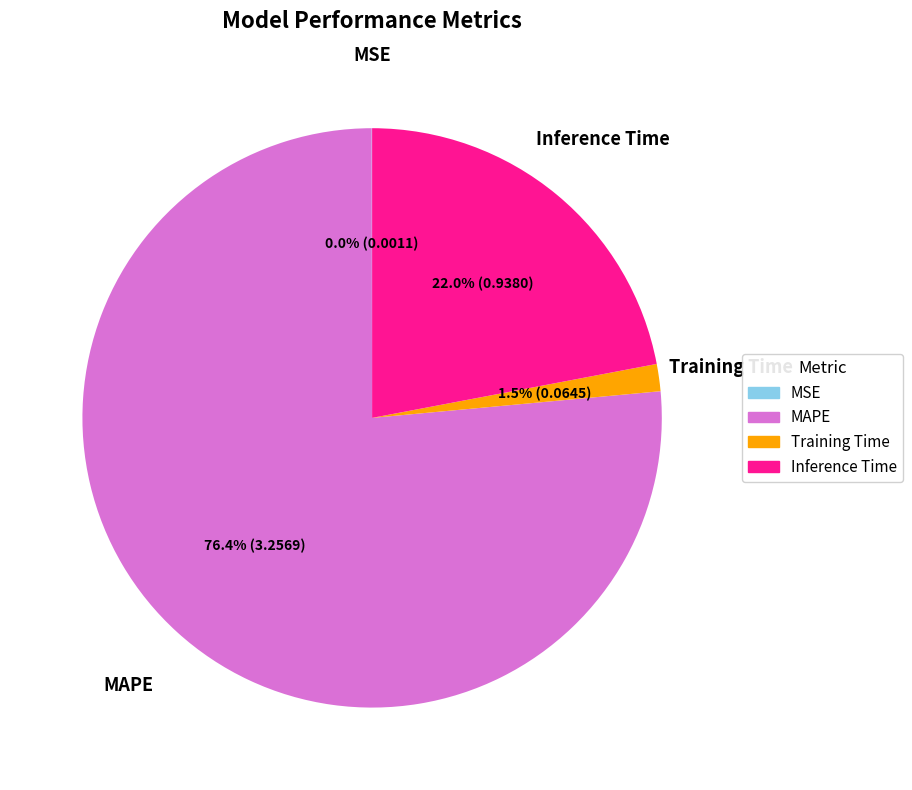

Is there a majority slice in this chart?

Yes